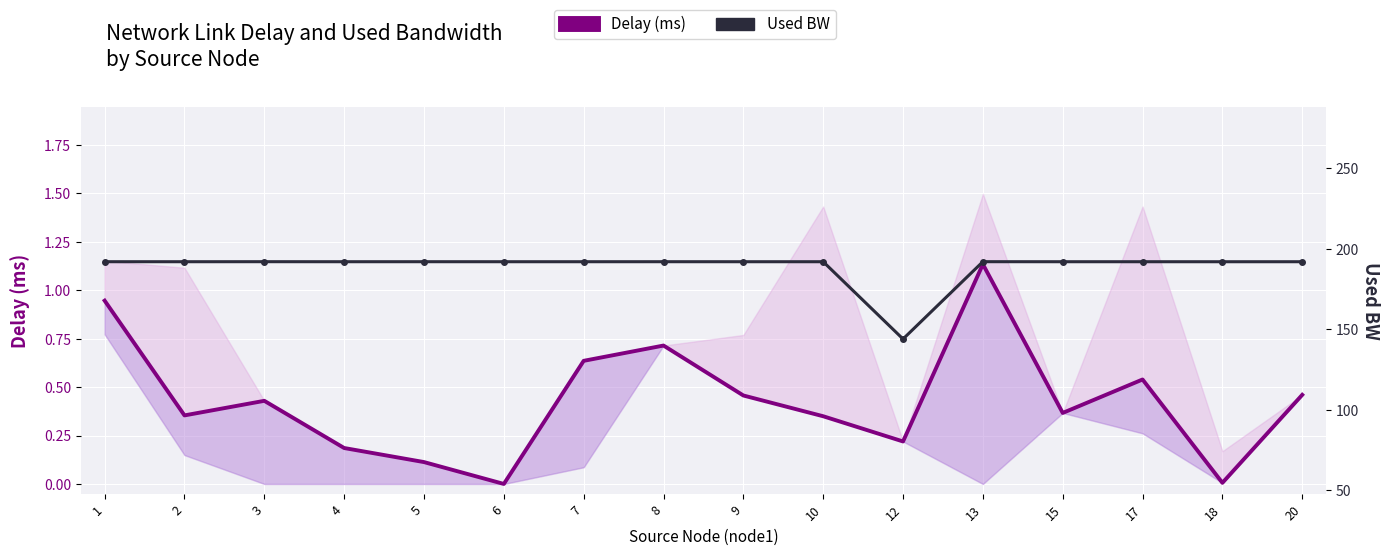

Between 3 and 12, which series saw the biggest shift?

Used BW